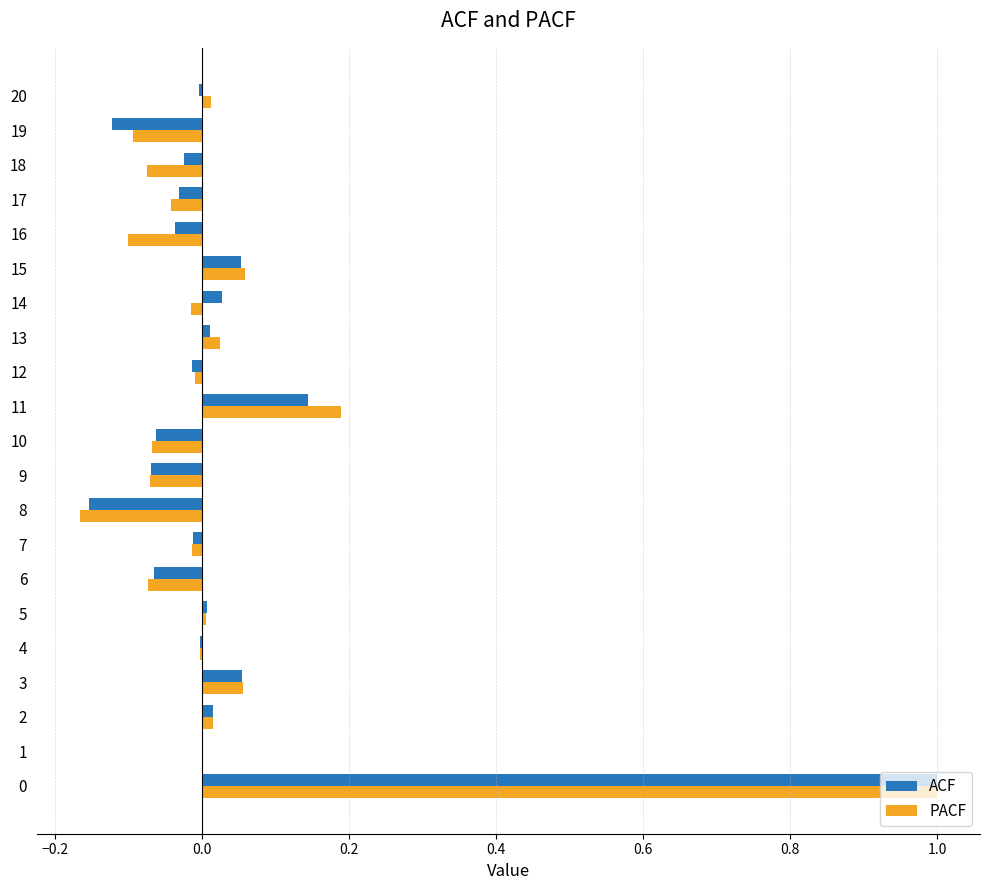

What is the sum of all ACF values?

0.7